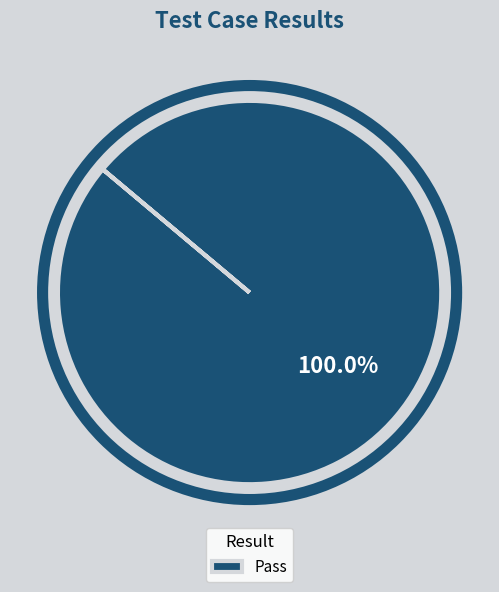

What is the majority slice?

Pass